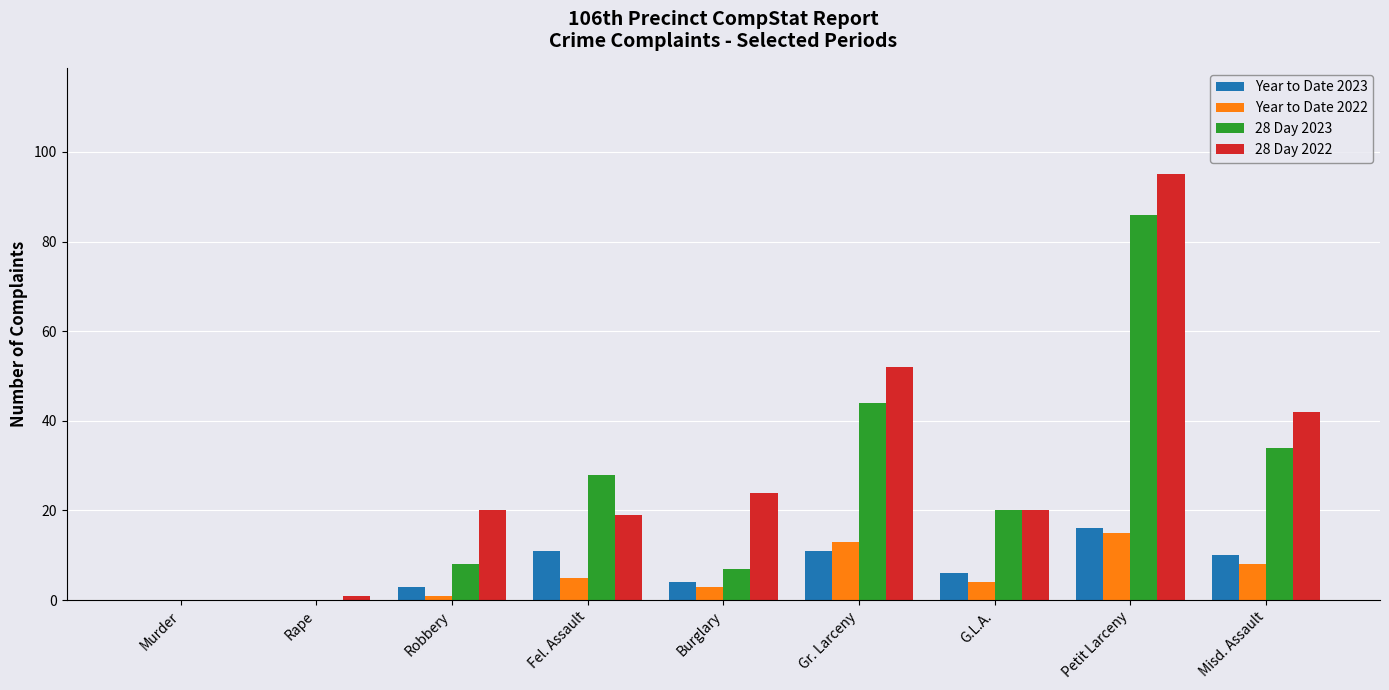

Which series has the widest spread of values?

28 Day 2022